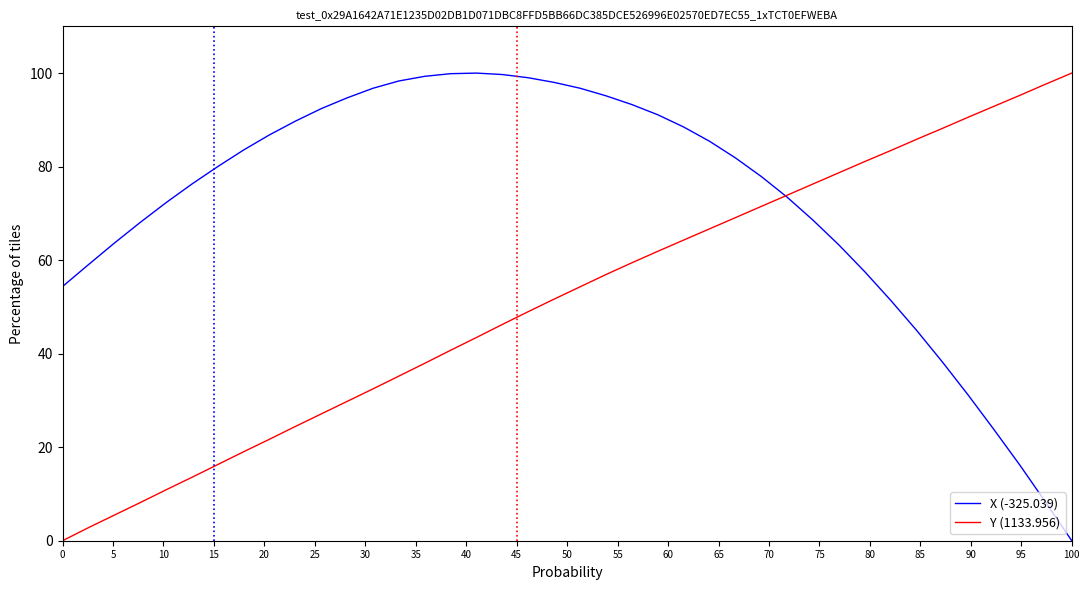

Does the chart have visible grid lines?

No